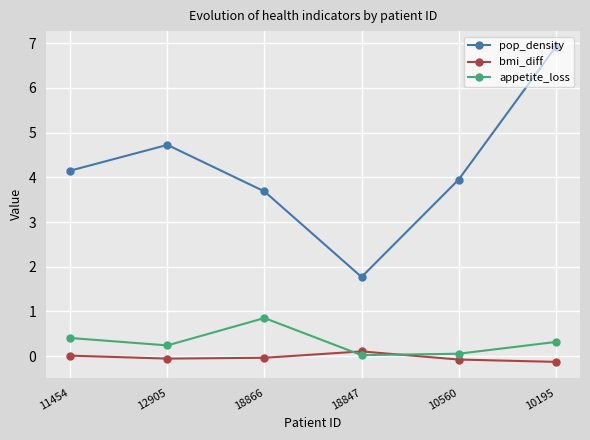

The pop_density series shows 5.5 at 11454. True or false?

False